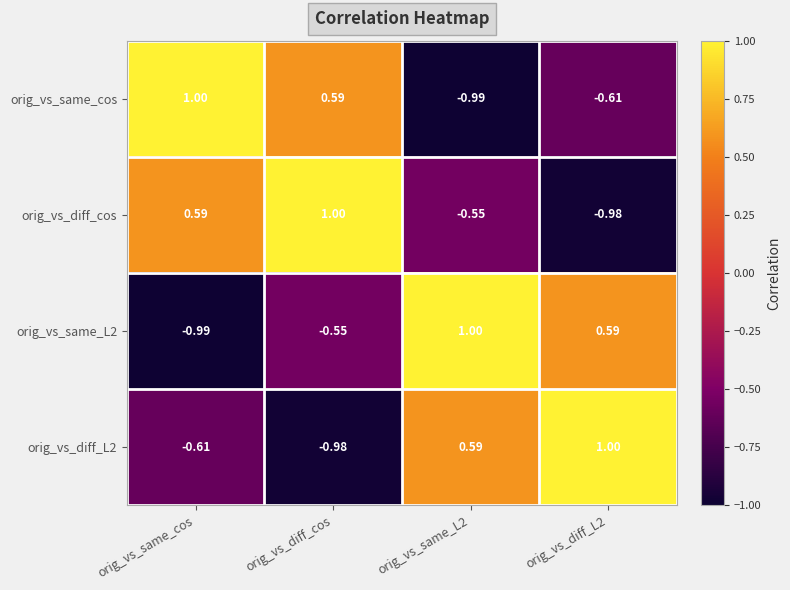

Which category has the lowest value in the orig_vs_diff_L2 series?

orig_vs_diff_cos